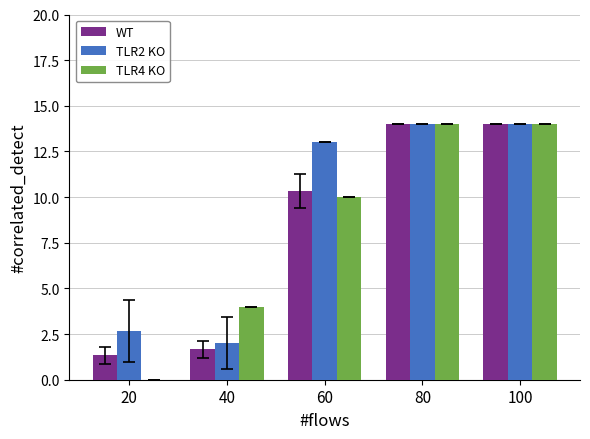

True or false: WT has a value of 1.7 at 40.

True